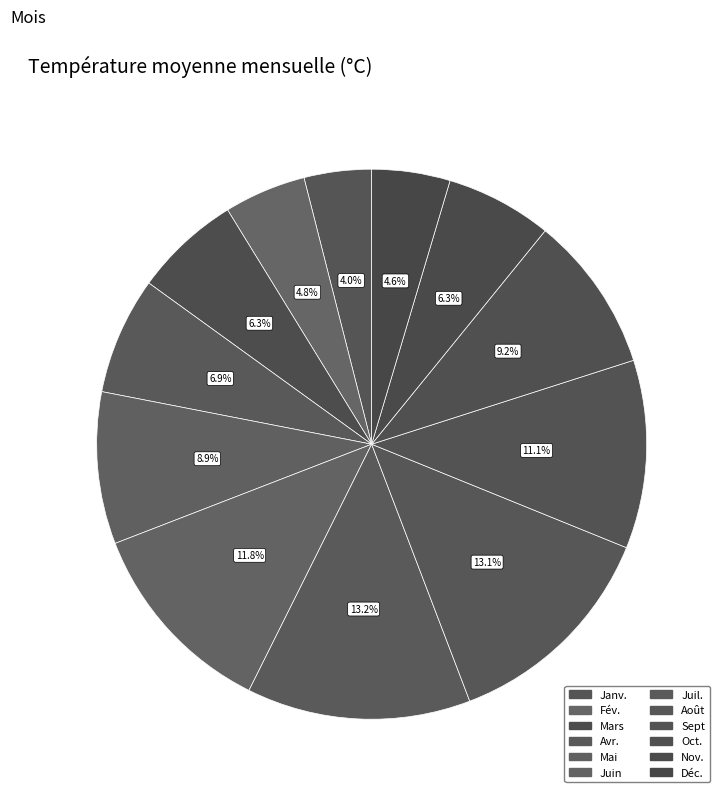

To the nearest percent, what is the difference between the Sept and Mars slice percentages?

5%